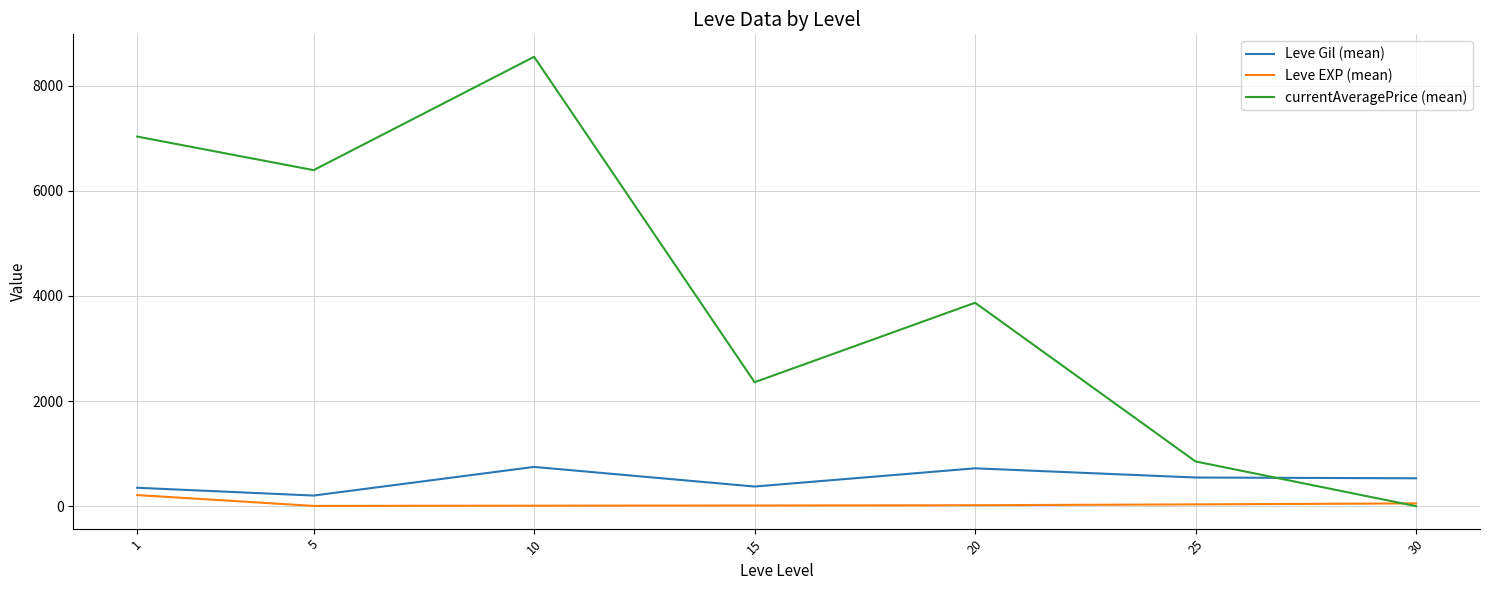

How many values in the Leve EXP (mean) series are below 18?

3